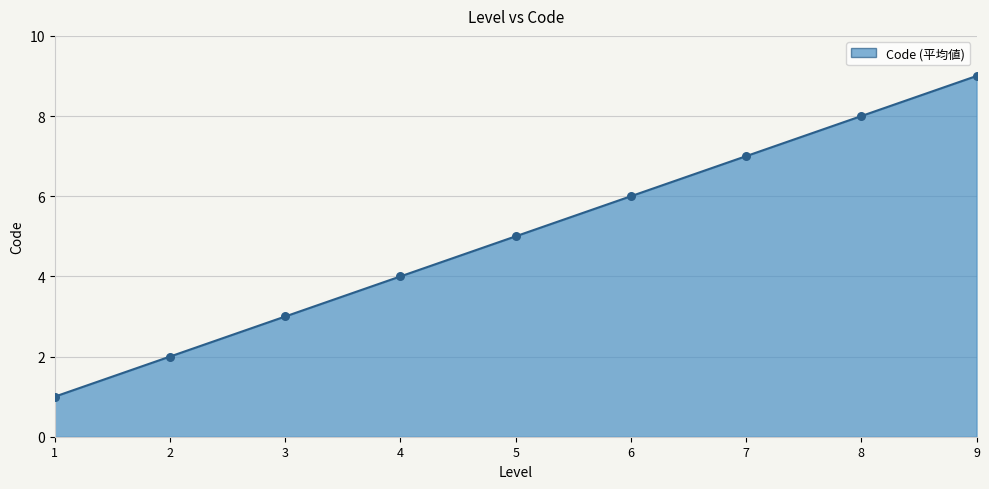

Which has a higher value, 2 or 3?

3